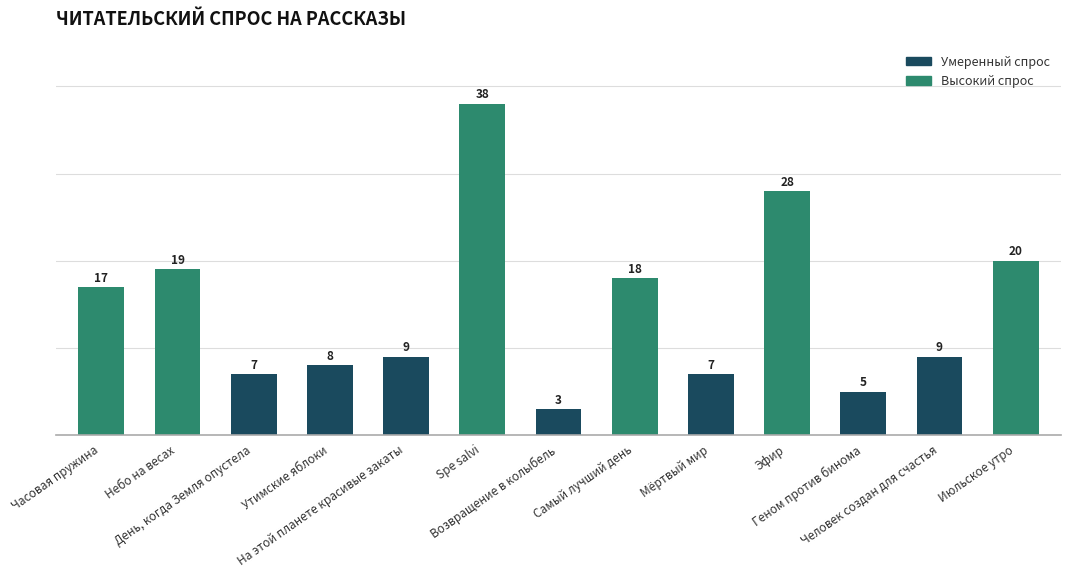

What is the smallest value displayed?

3